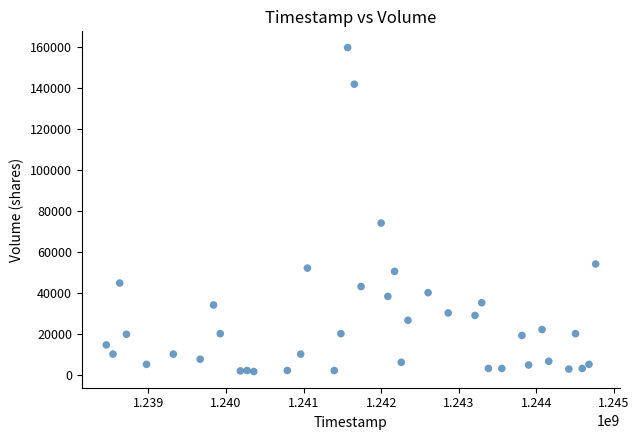

What is the range of X values (max minus min)?

6307200